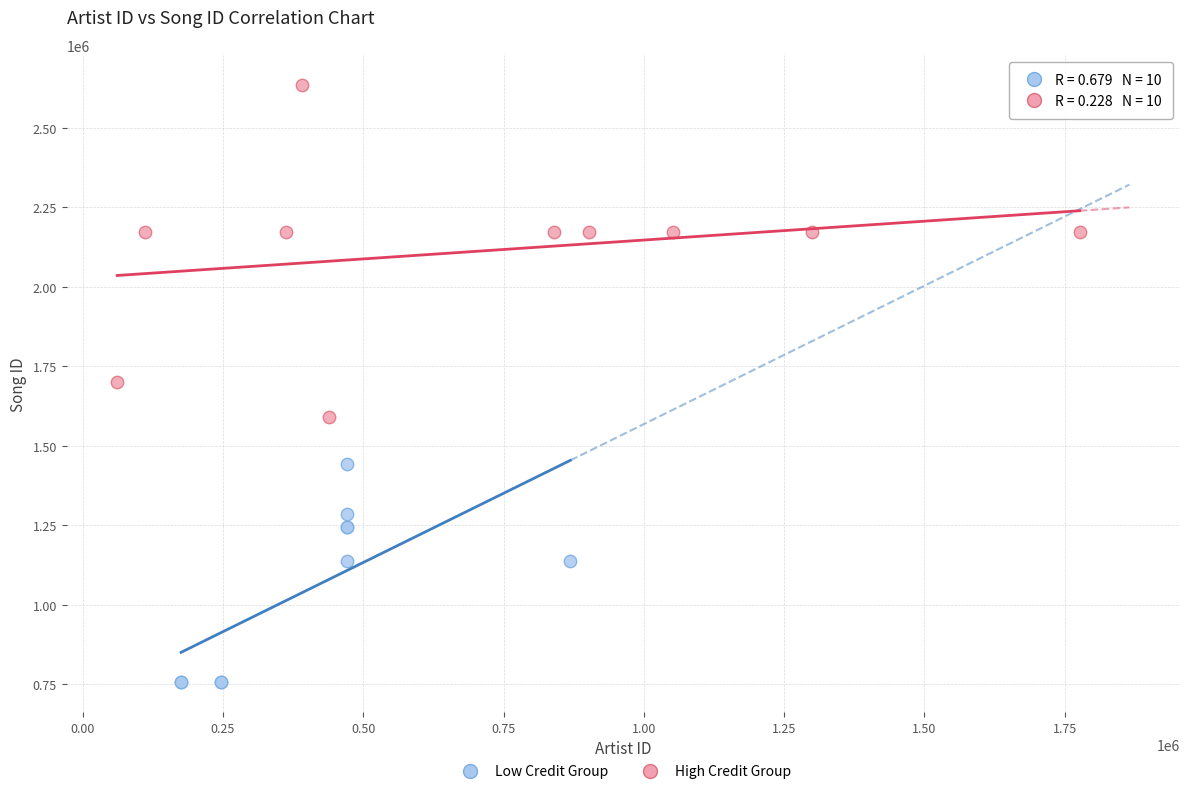

Which series contains the highest Y value?

High Credit Group